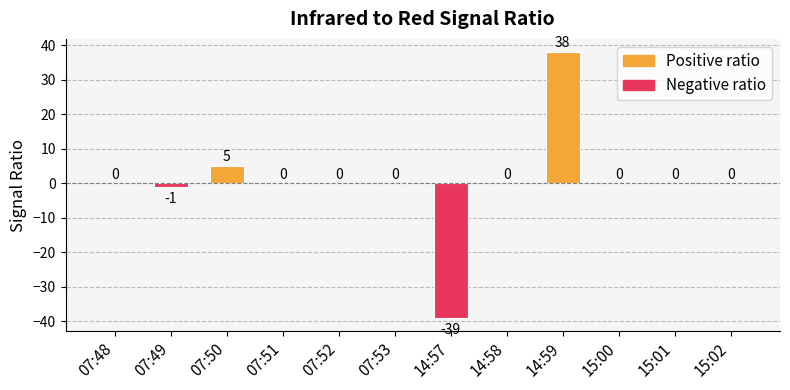

True or false: the data shows 0 at 15:01.

True